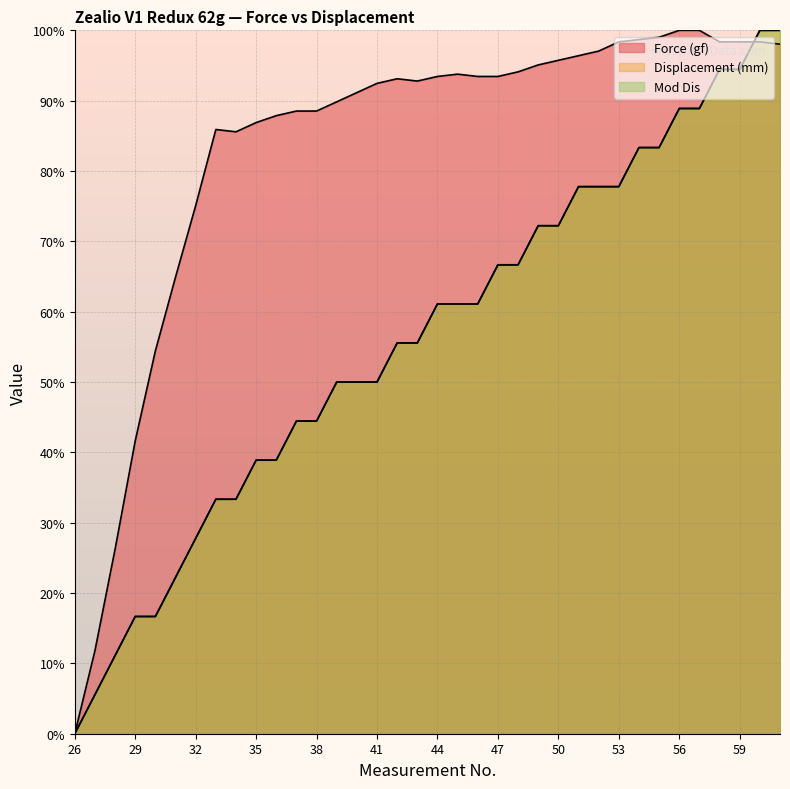

How many interior local peaks does the Force (gf) series have?

3